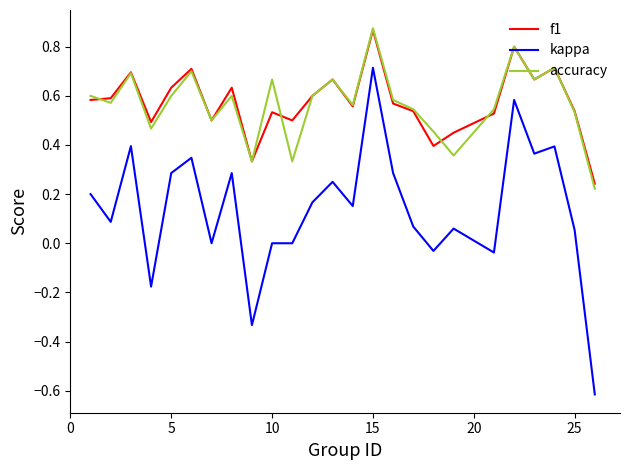

True or false: f1 and kappa cross at least once.

False